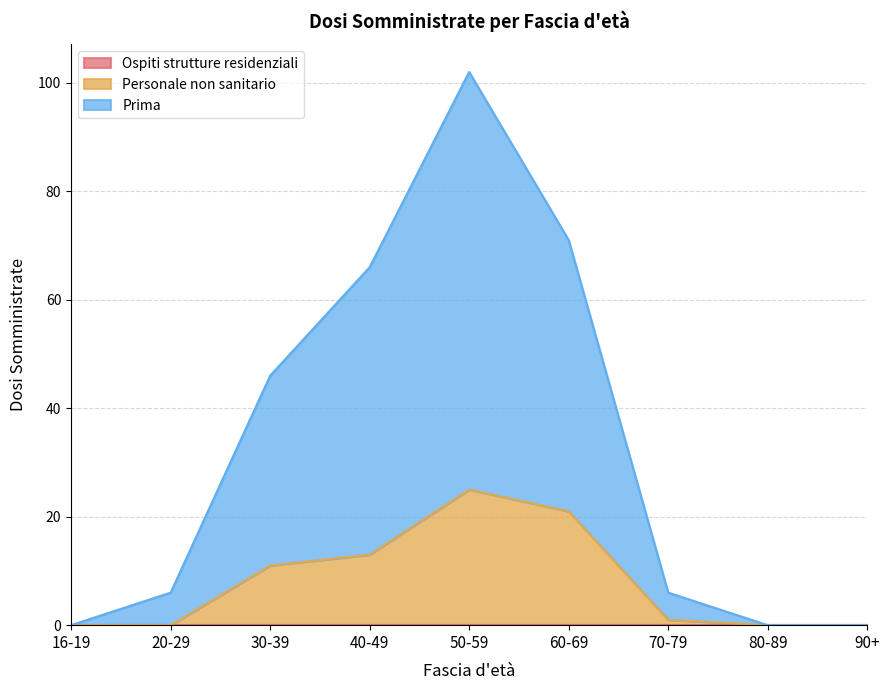

At which category is the sum across all series the highest?

50-59